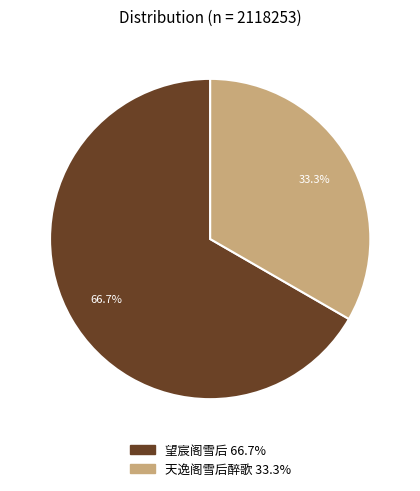

Does any single category account for the majority?

Yes